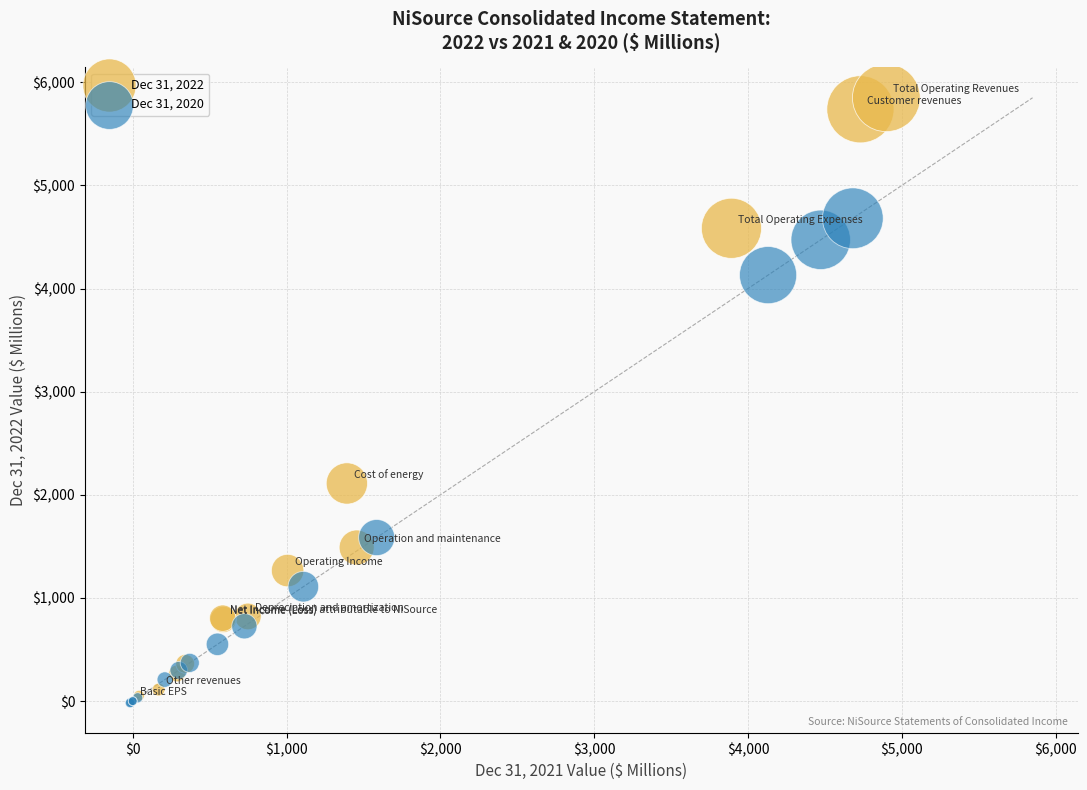

Which series has the largest Y range (max minus min)?

Dec 31, 2022